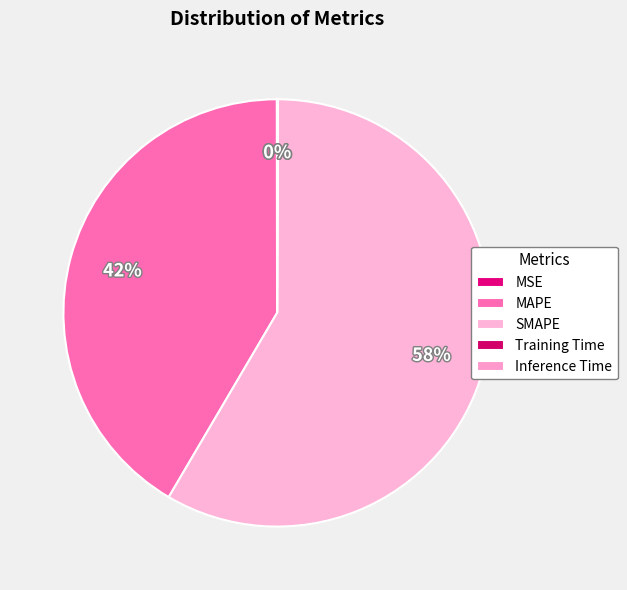

Count the number of slices in the pie.

5